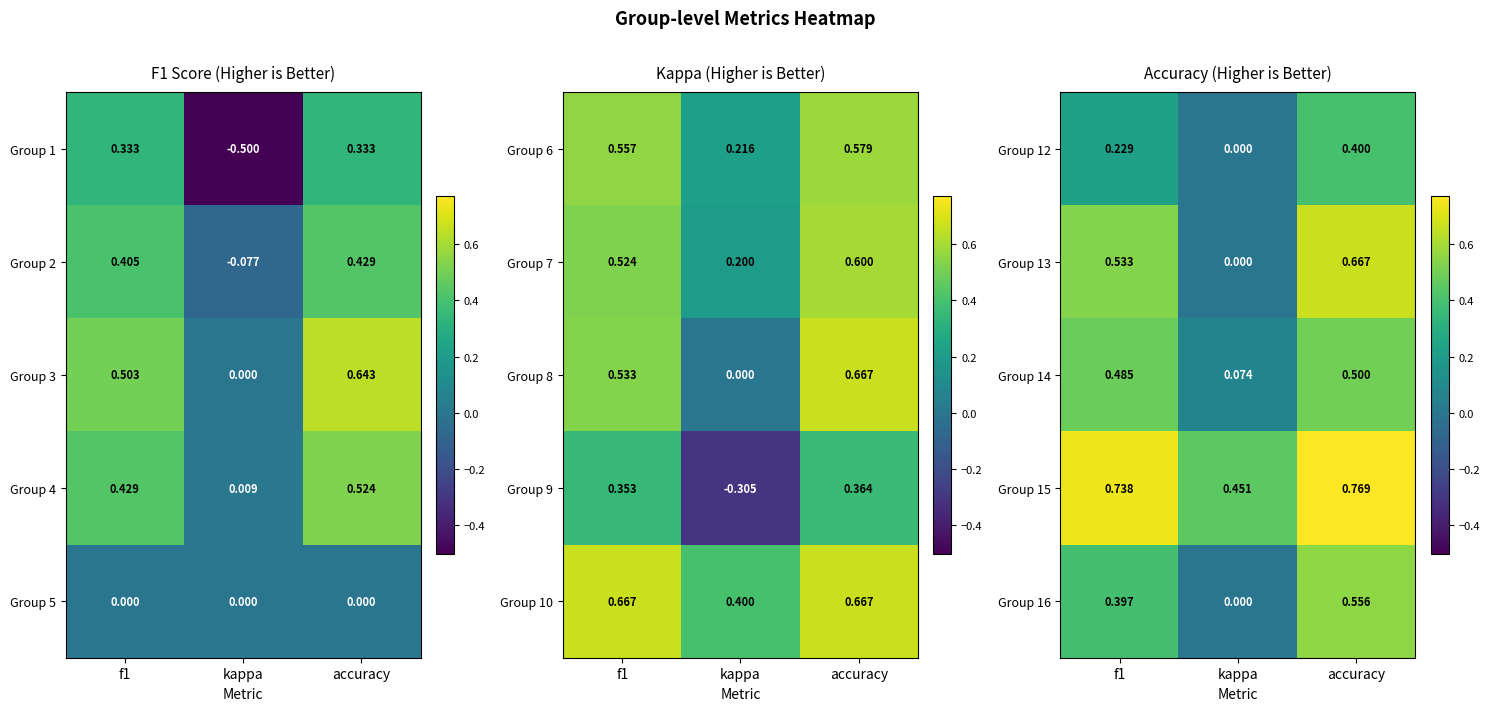

How many Group 16 values are between 0 and 1?

3